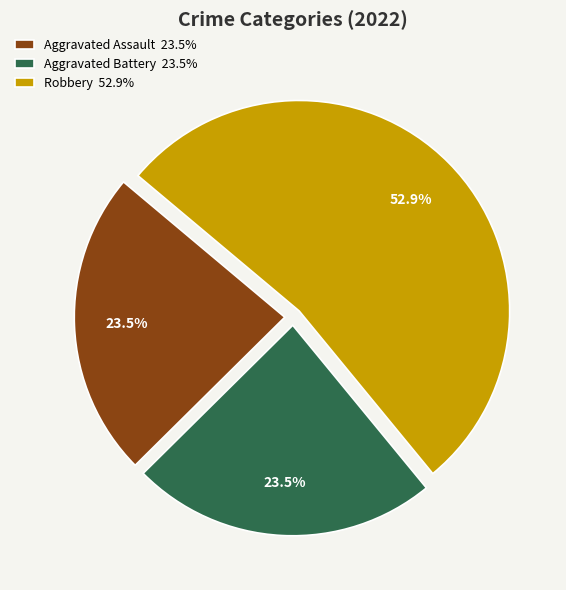

Is the sum of Aggravated Battery 23.5% and Aggravated Assault 23.5% greater than half?

No